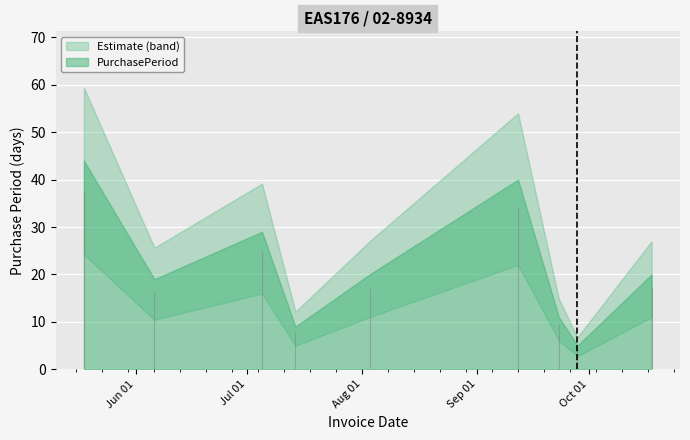

At which label is the value closest to 24?

2016-08-03